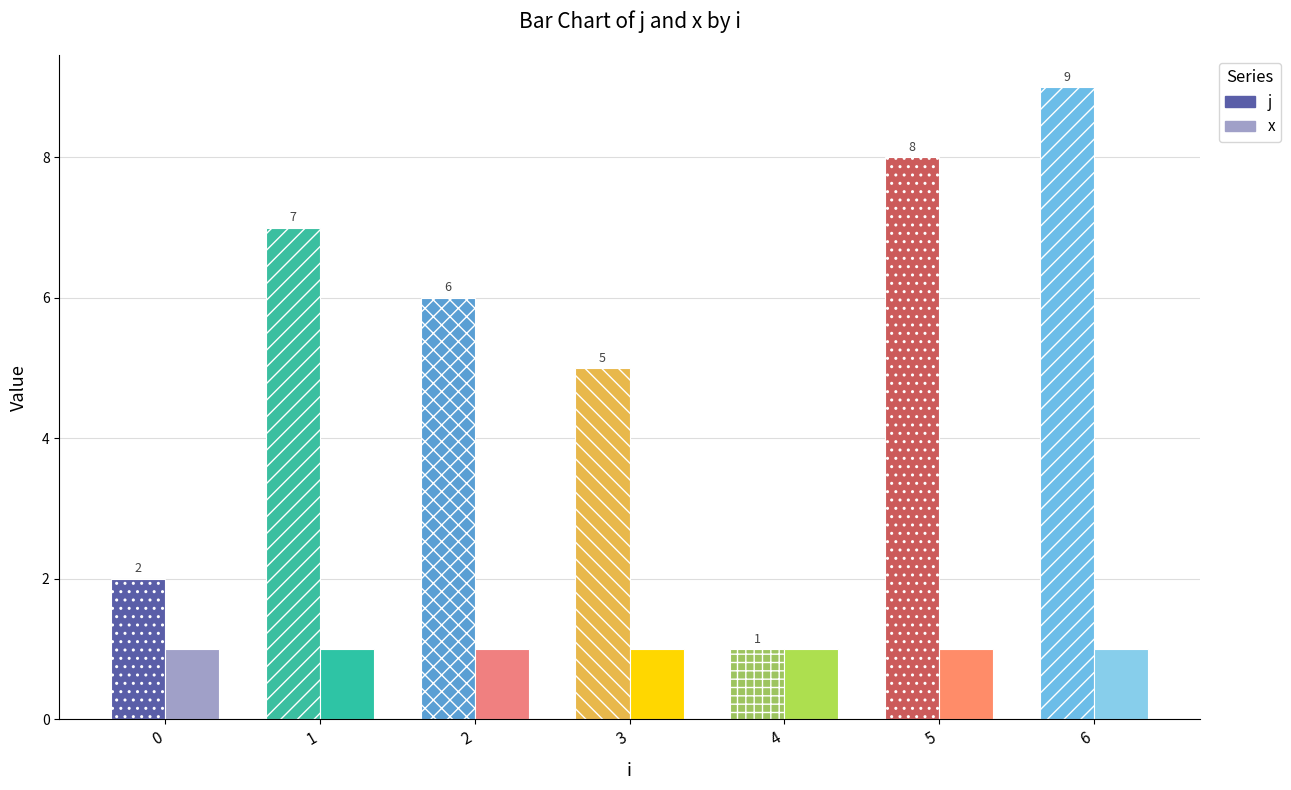

At which label is j closest to 5?

3